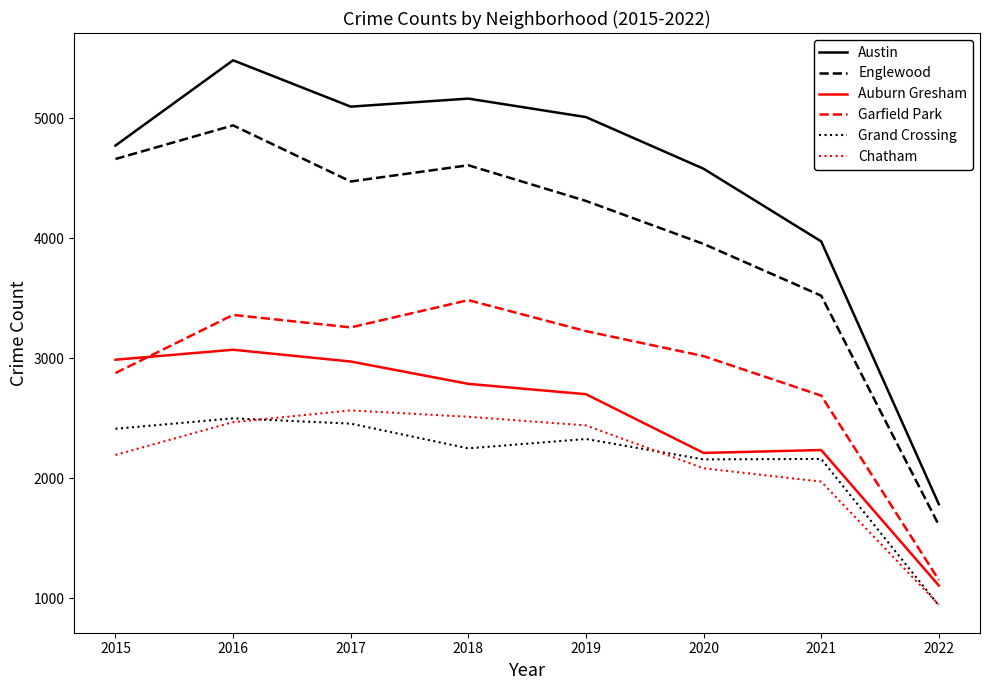

Is this an area chart (filled region under the line)?

No